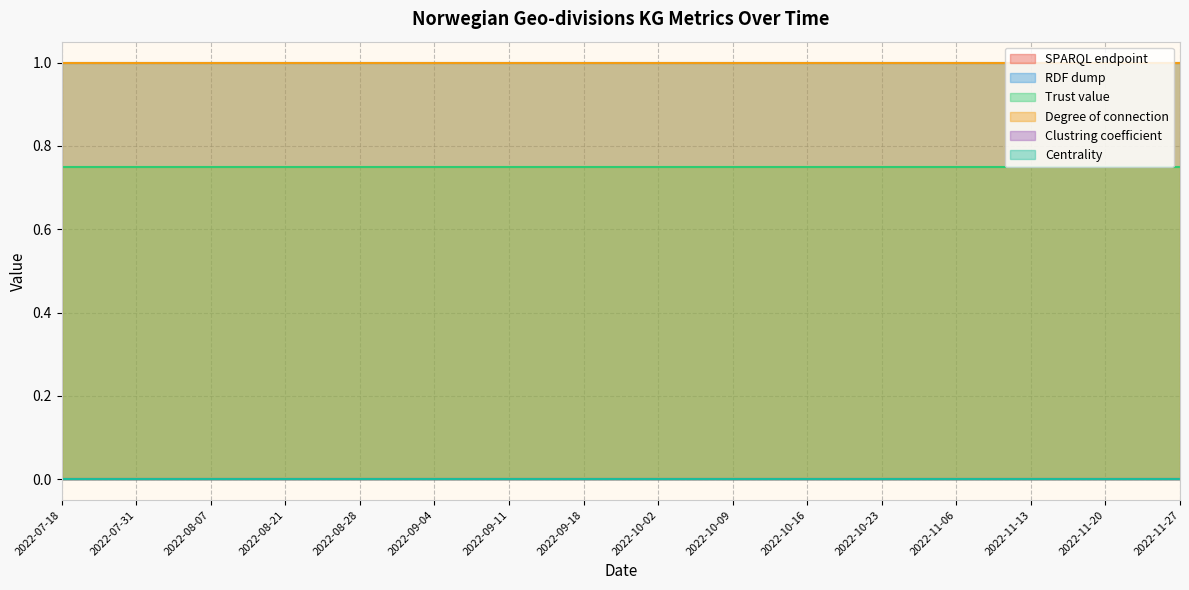

Which series has the widest spread of values?

SPARQL endpoint